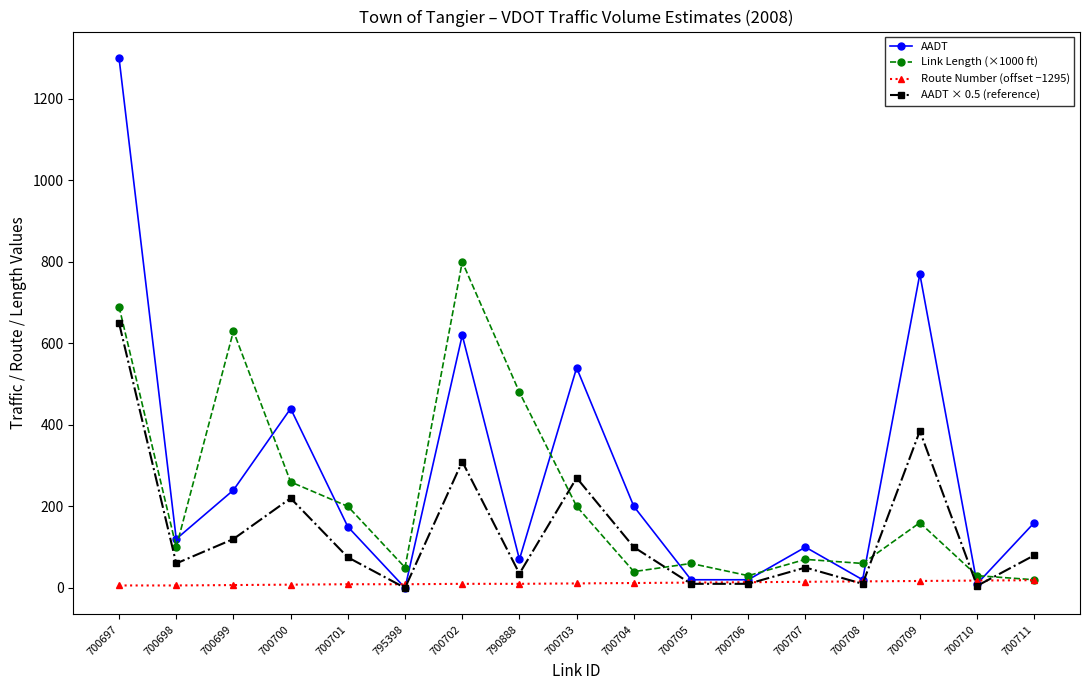

Where is AADT × 0.5 (reference) nearest to the value 325?

700702